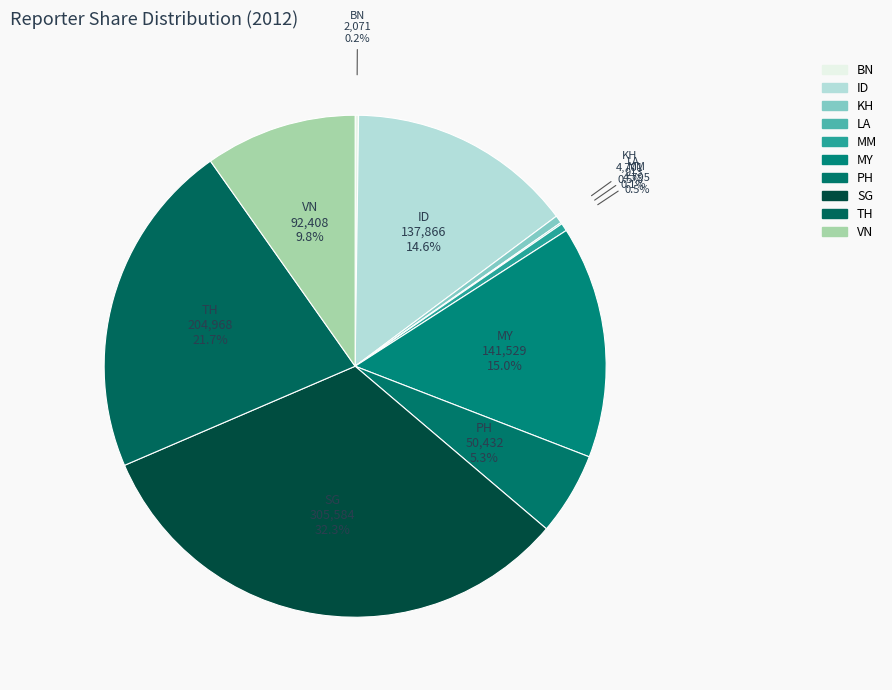

What is the smallest slice in the pie chart?

LA